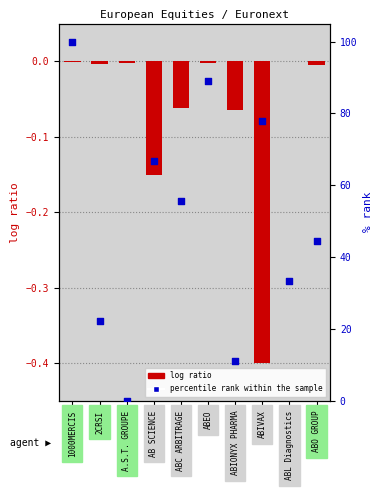

At how many categories does at least one series exceed 12?

8